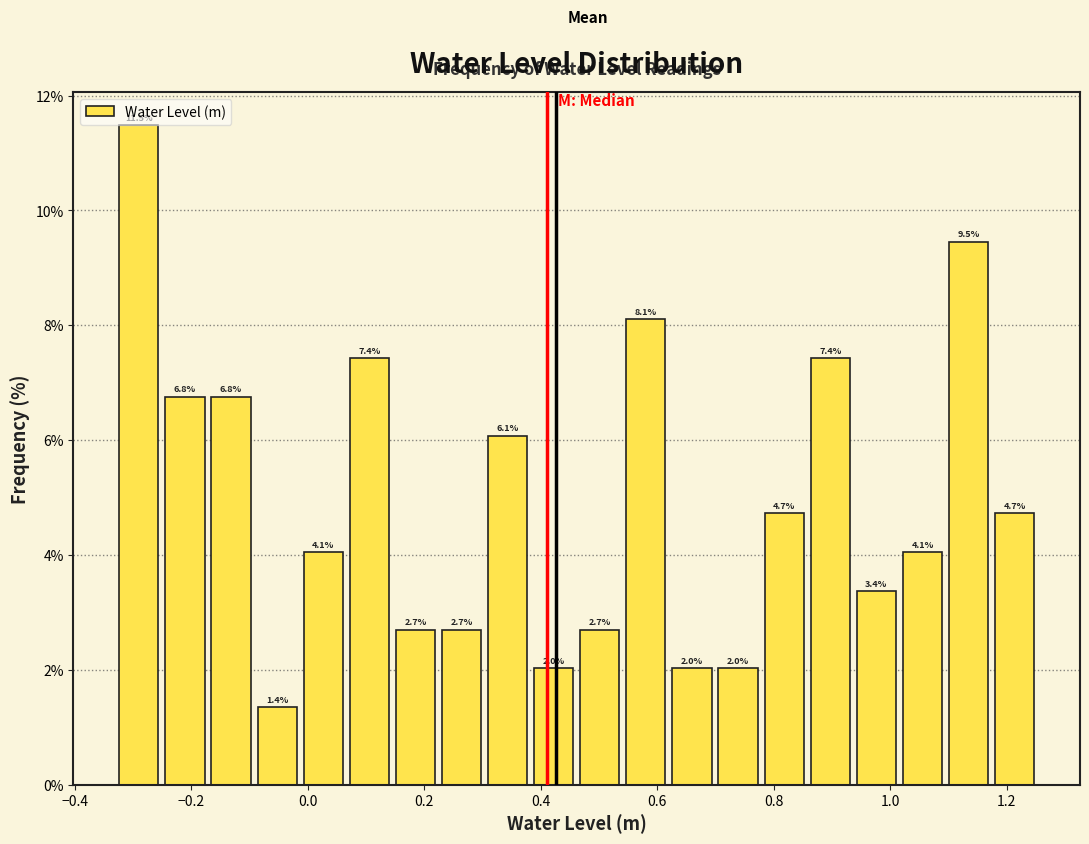

Read against the x-axis, roughly where is the centre of the tallest bar?

-0.30